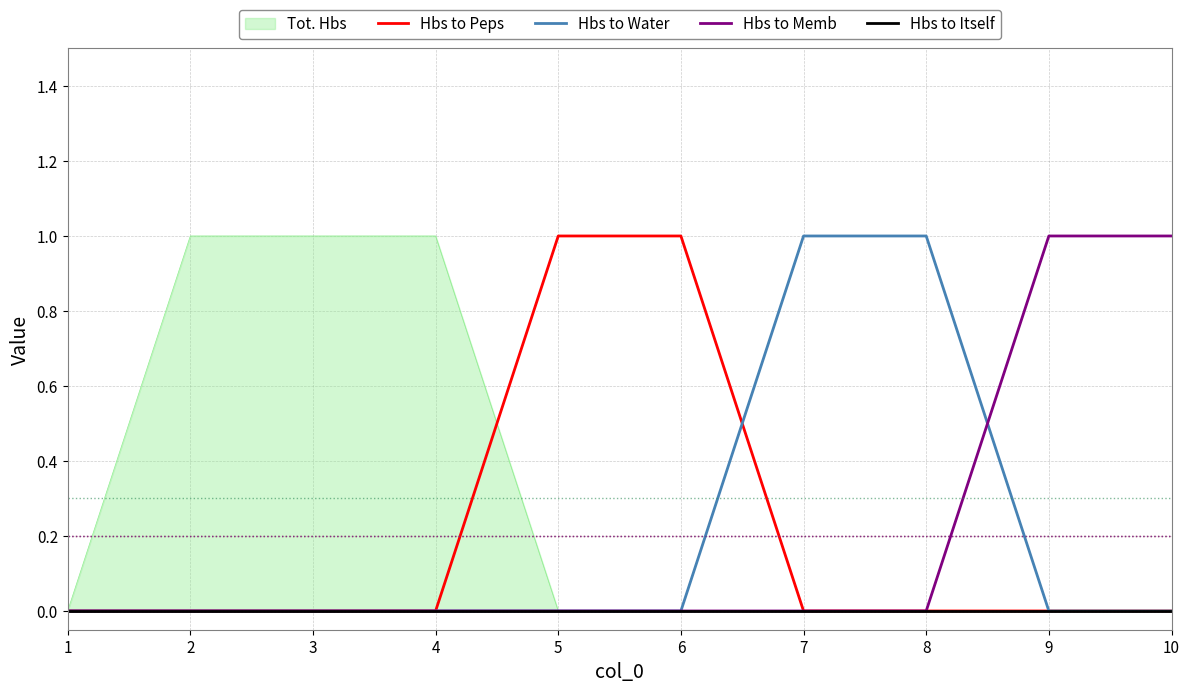

Where is Hbs to Peps nearest to the value 0?

1